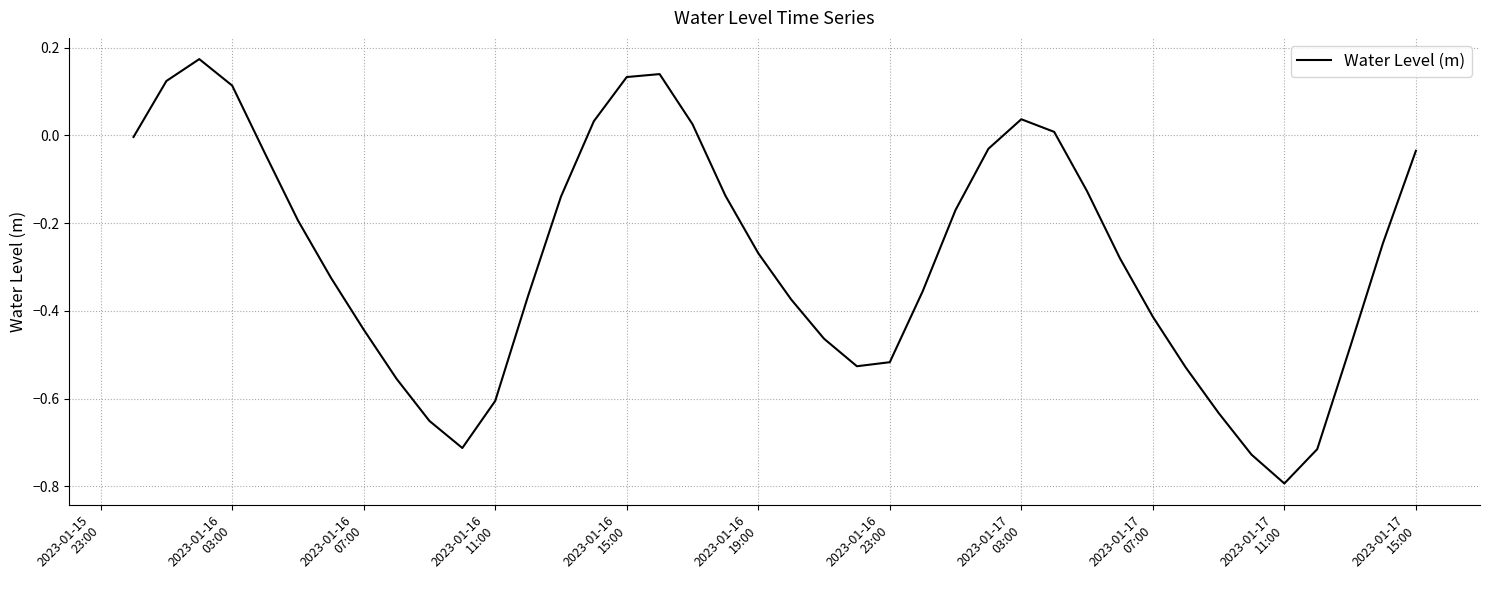

What is the smallest value displayed?

-0.8